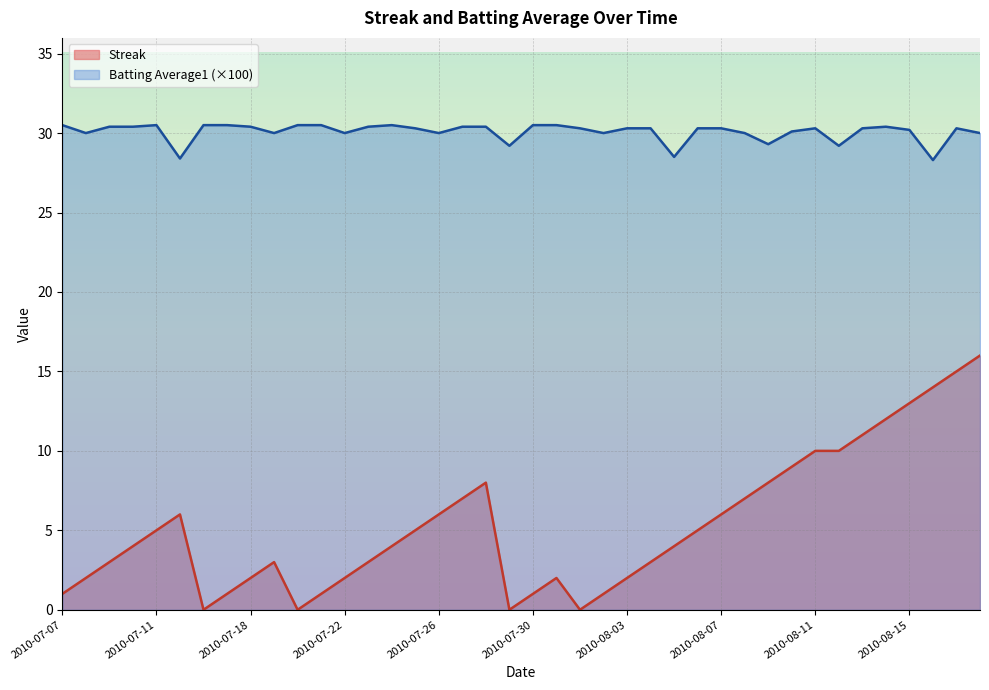

Which series has the largest total across all categories?

Batting Average1 (×100)